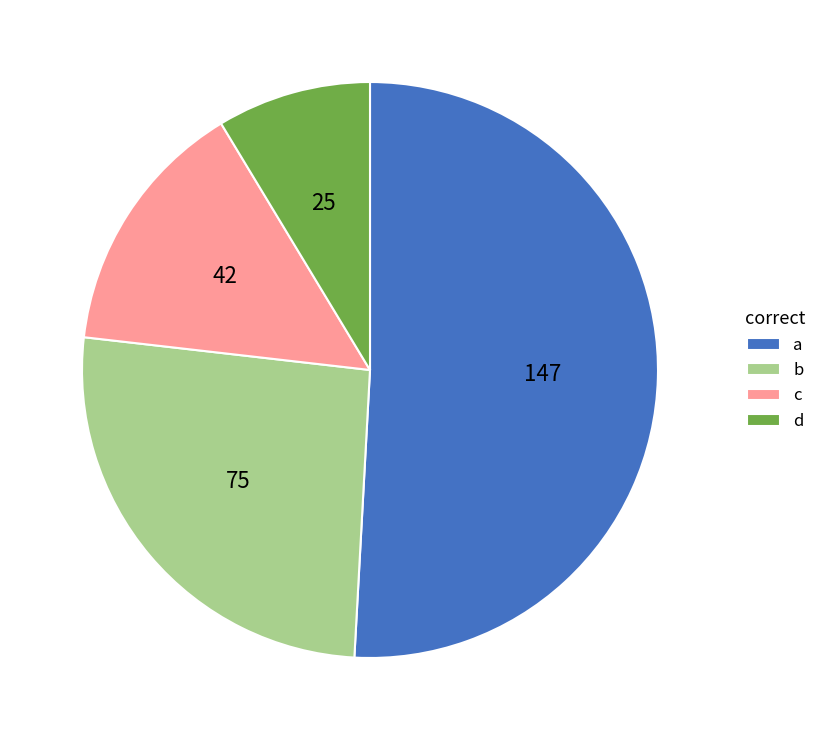

Does a represent more than half of the total?

Yes